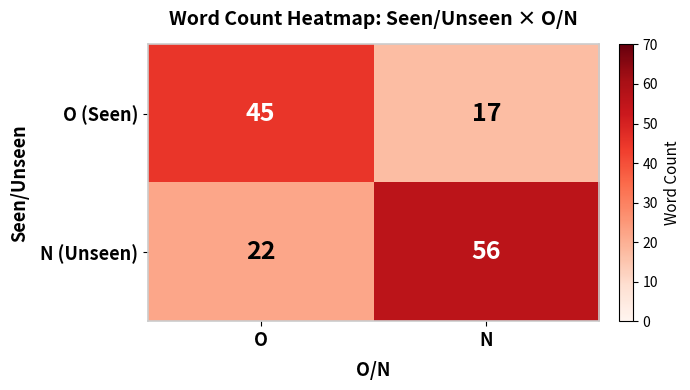

True or false: N (Unseen) has a value of 22 at O.

True